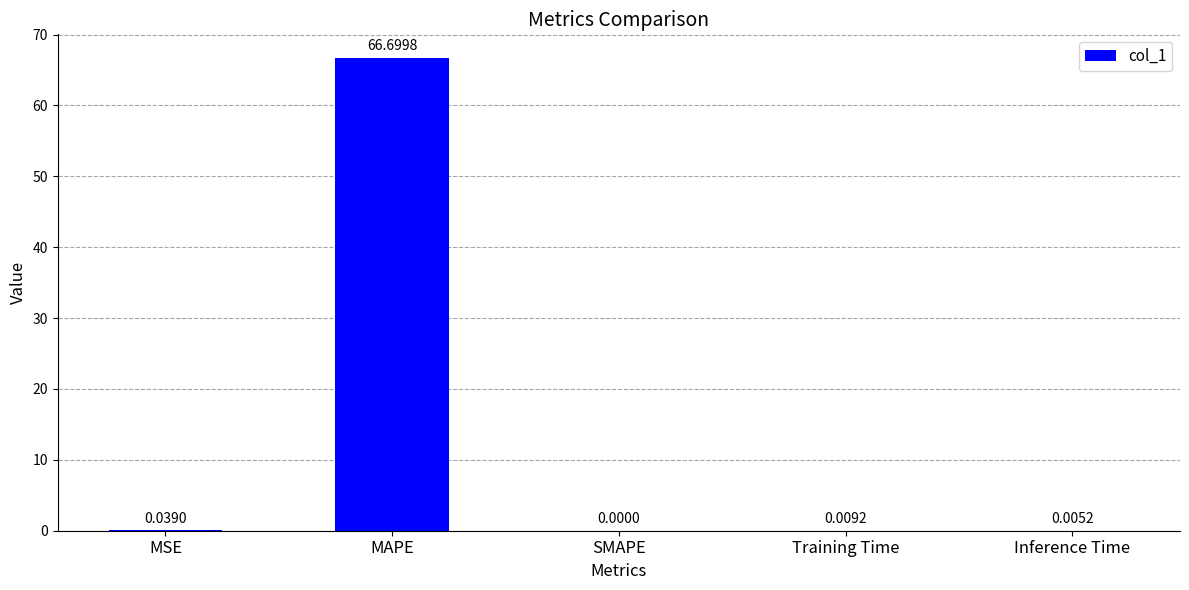

Which label corresponds to the largest value in the chart?

MAPE